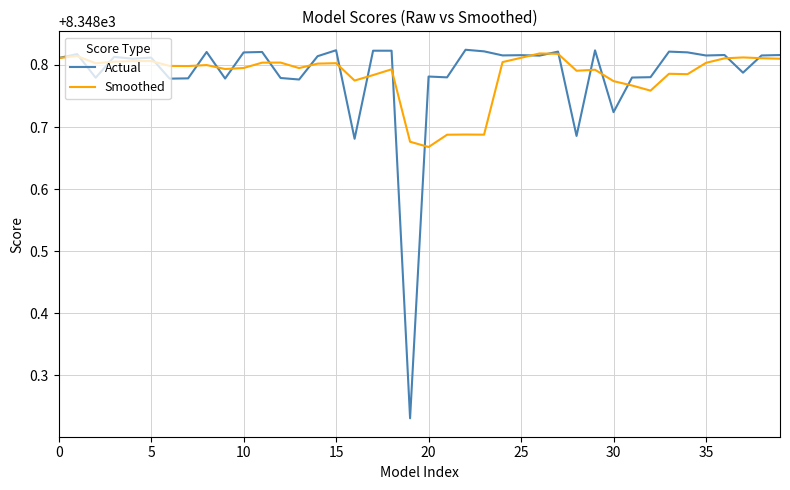

Is this an area chart (filled region under the line)?

No